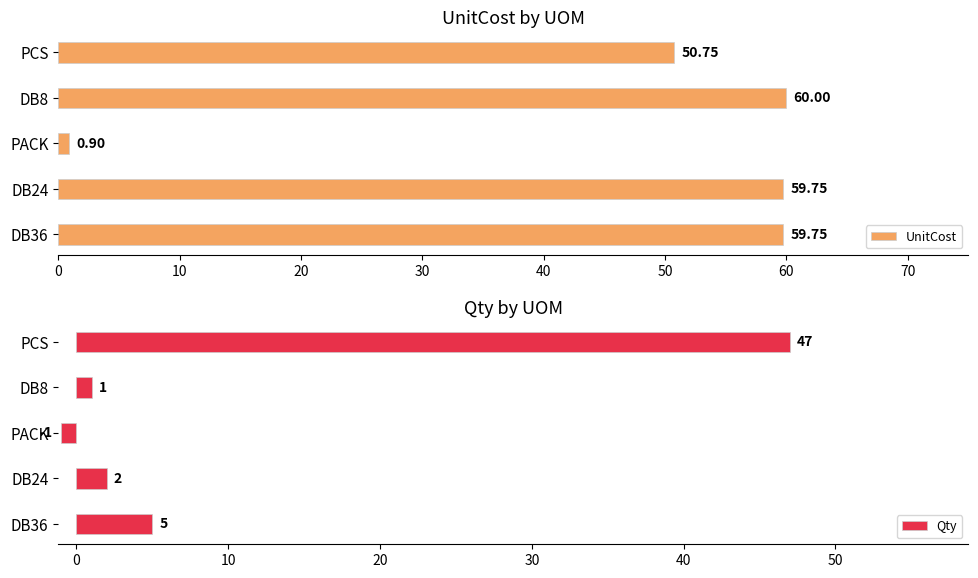

At which label does UnitCost reach its minimum?

PACK